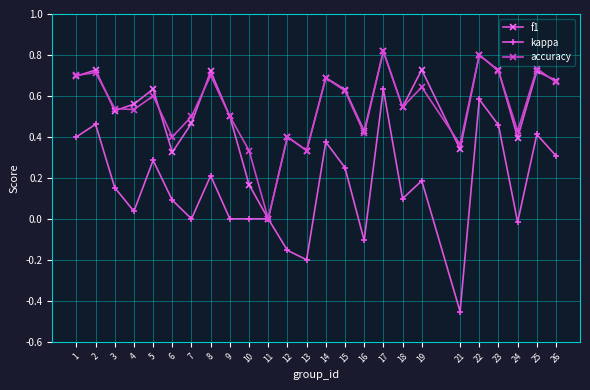

True or false: kappa has a value of 0.0 at 9.

True